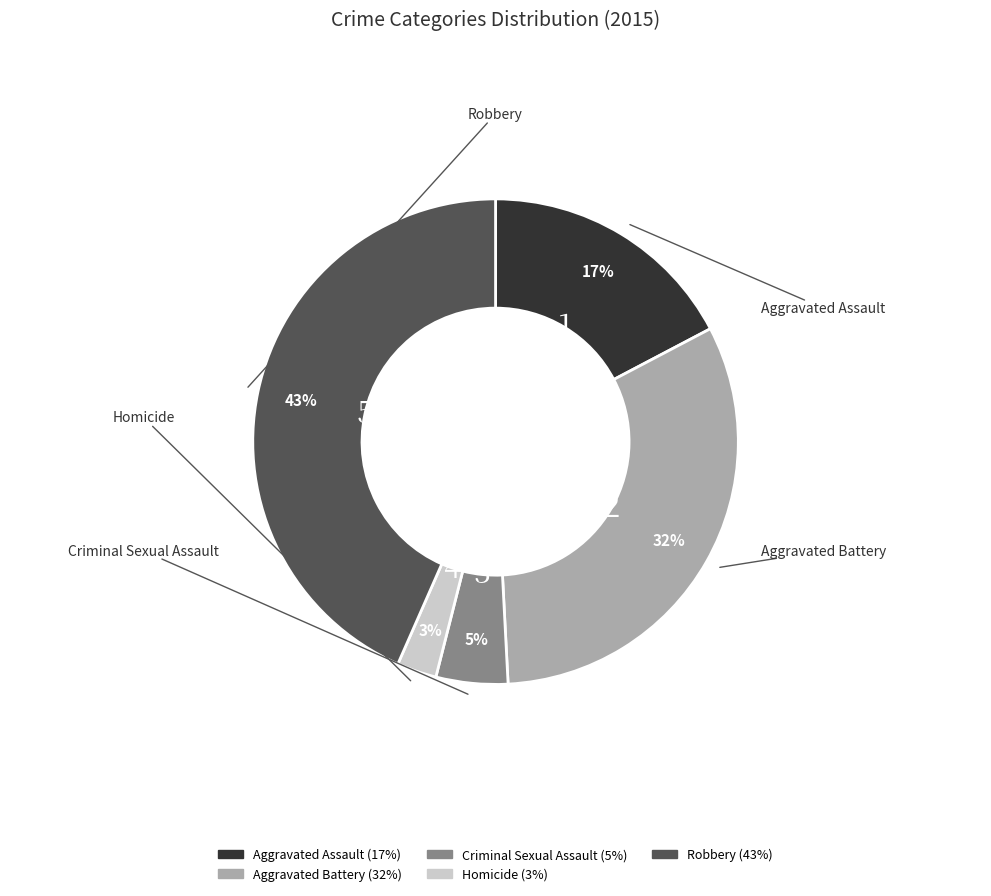

Combined, do Homicide and Aggravated Assault account for over 50%?

No